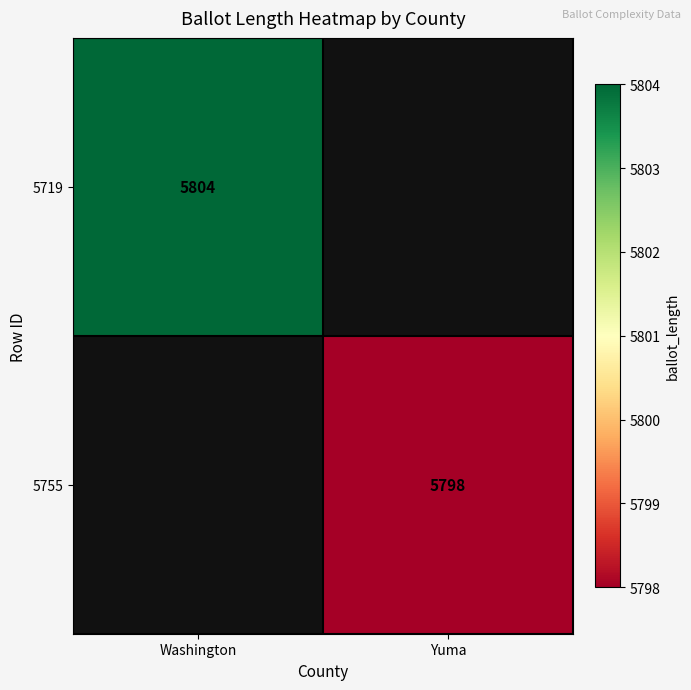

Is the value of 5755 at Yuma greater than the value of 5719 at Washington?

No